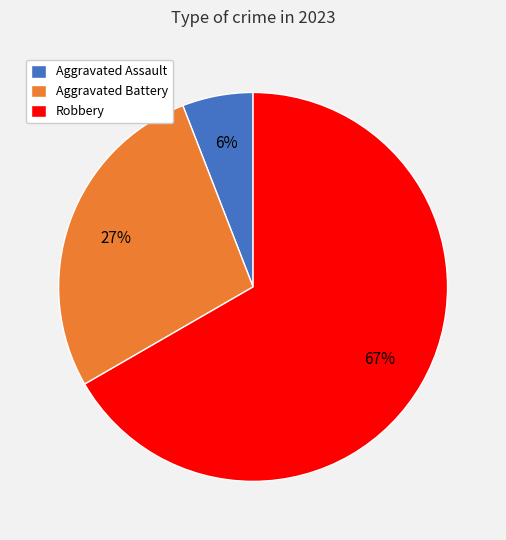

What percentage is the Robbery slice, to the nearest percent?

67%